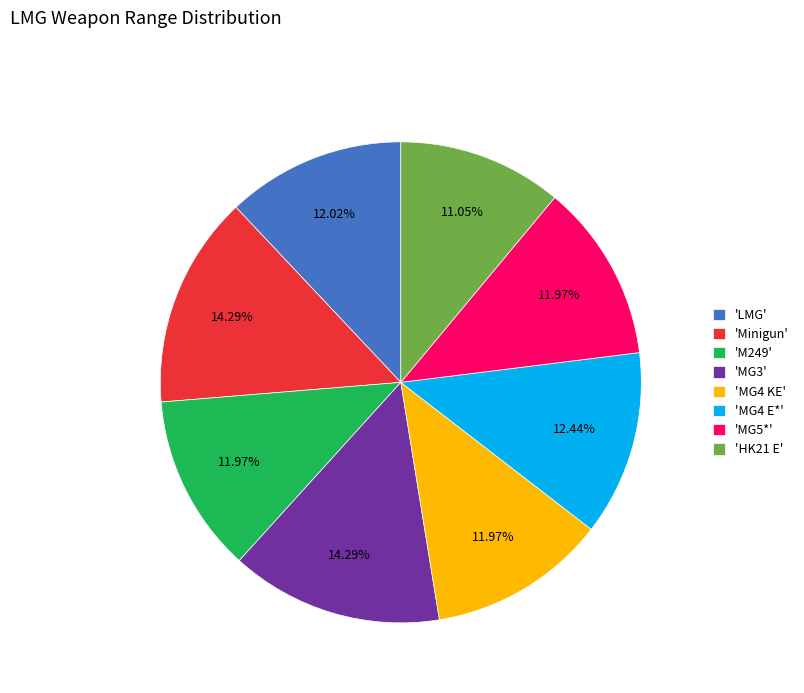

Is the sum of 'LMG' and 'MG4 KE' greater than half?

No